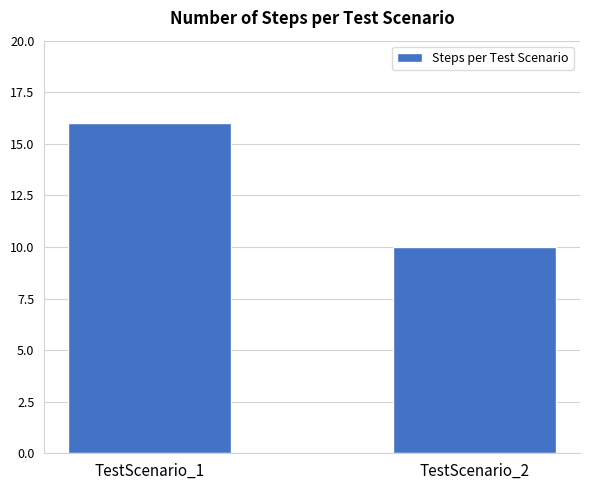

What is the sum of all values?

26